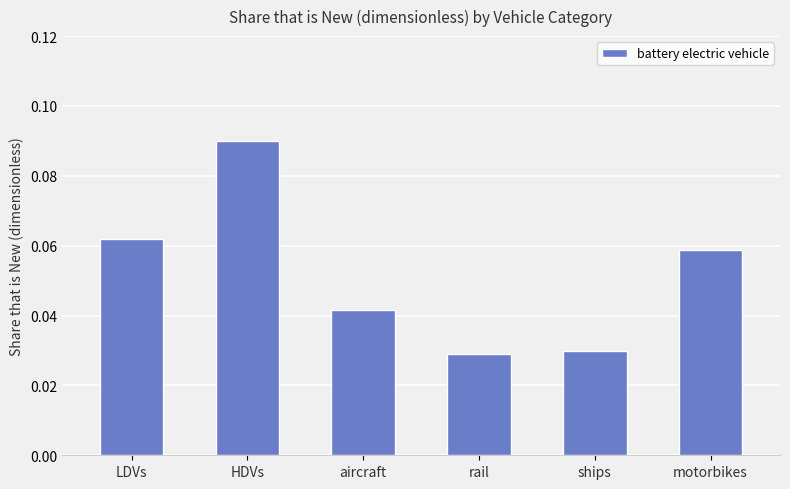

True or false: the data shows 0.1 at rail.

False